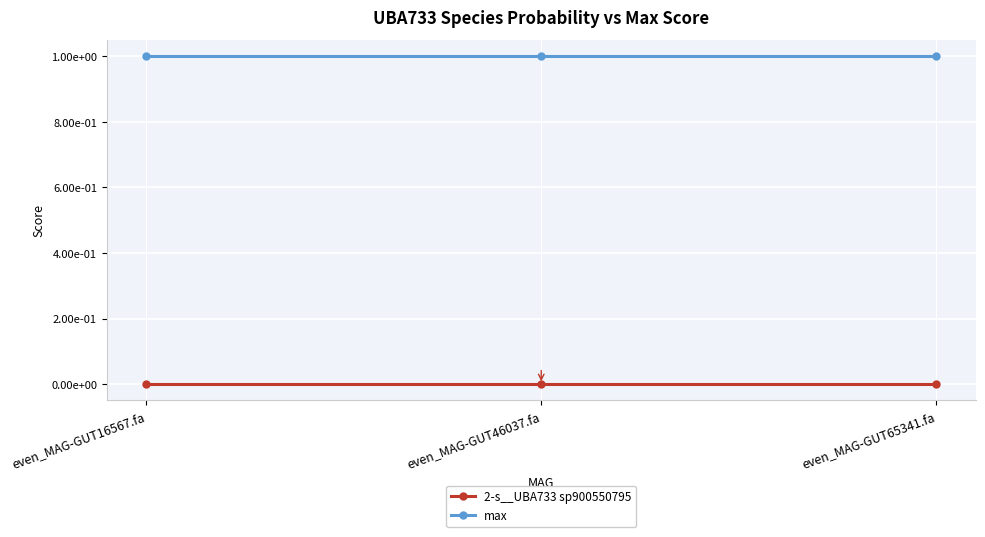

What is the maximum value for max?

1.0